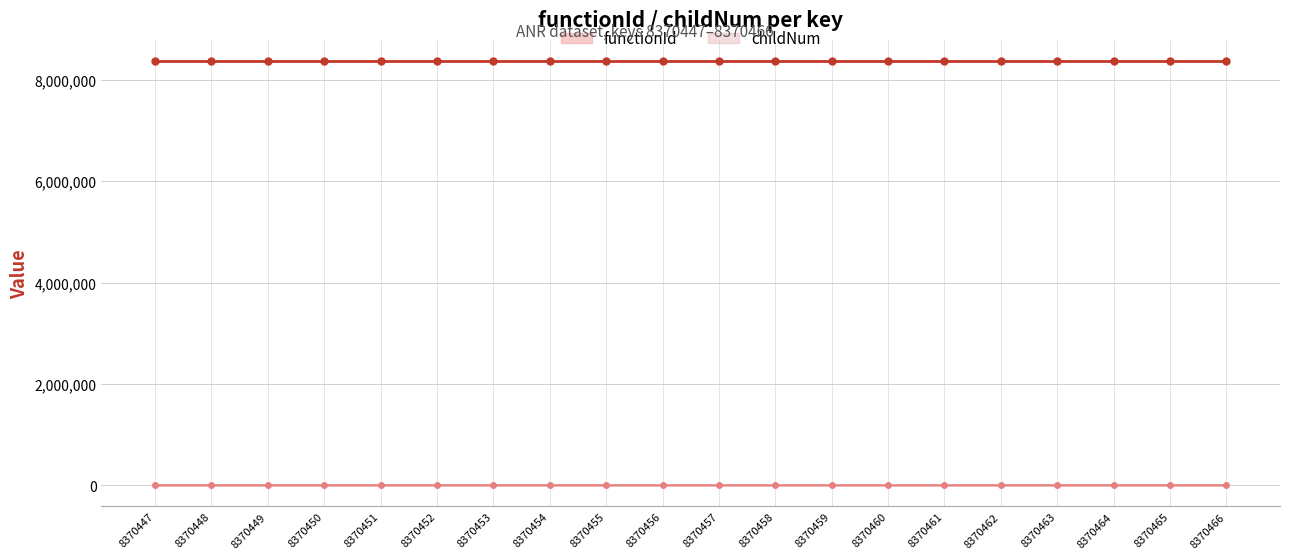

How many lines are shown in the chart?

2